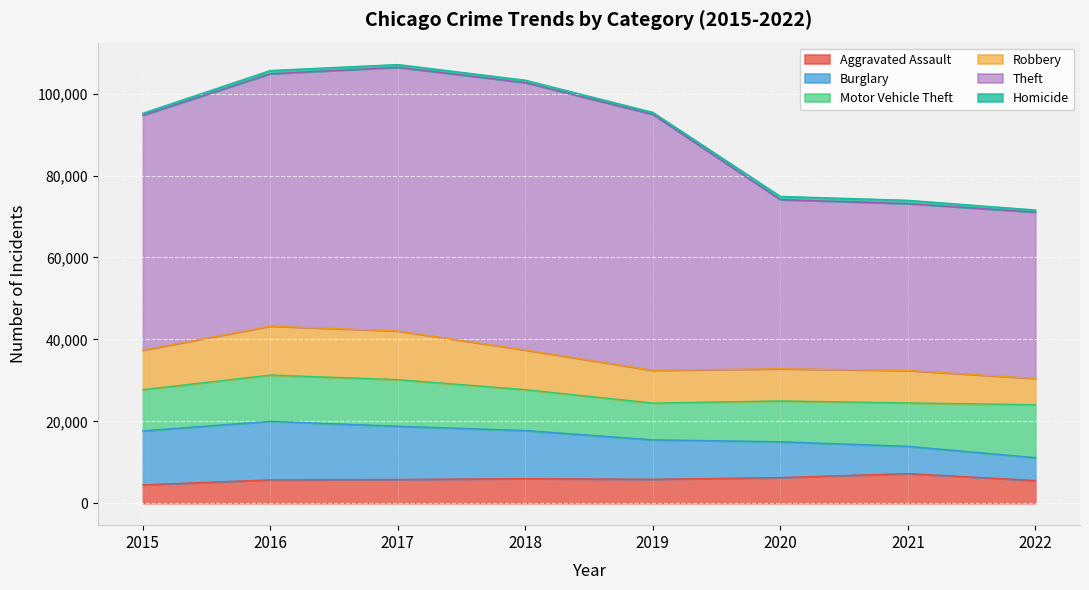

What is the approximate value of Aggravated Assault at 2018?

6001